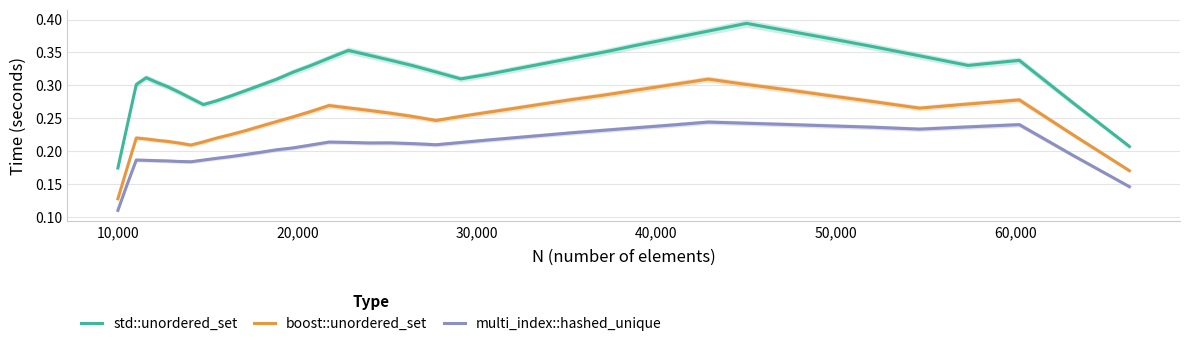

True or false: boost::unordered_set and multi_index::hashed_unique cross at least once.

False